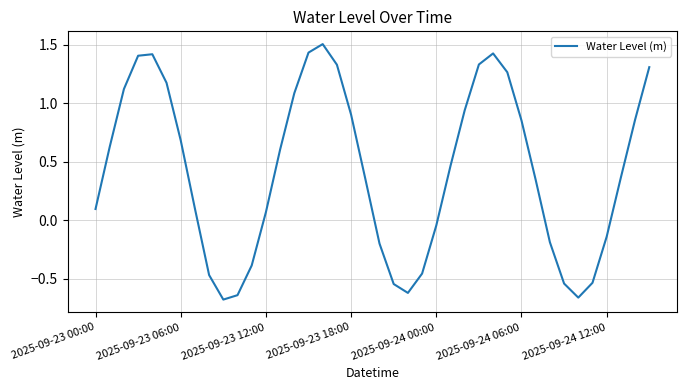

What is the greatest value displayed?

1.5